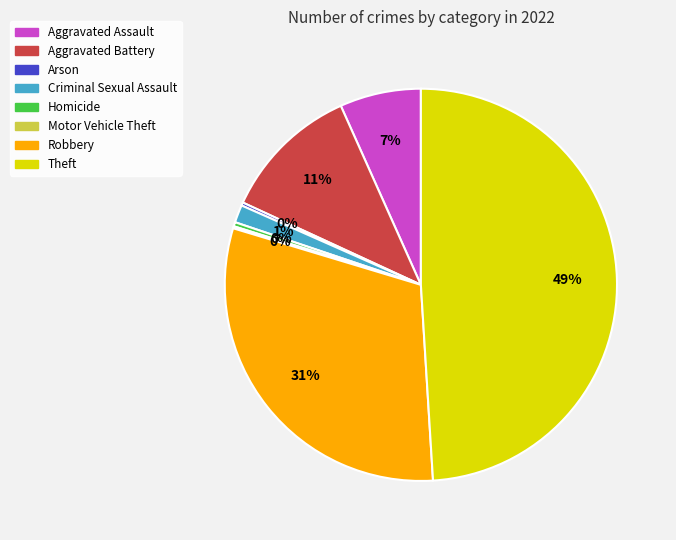

To the nearest percent, what is the average slice percentage?

12%